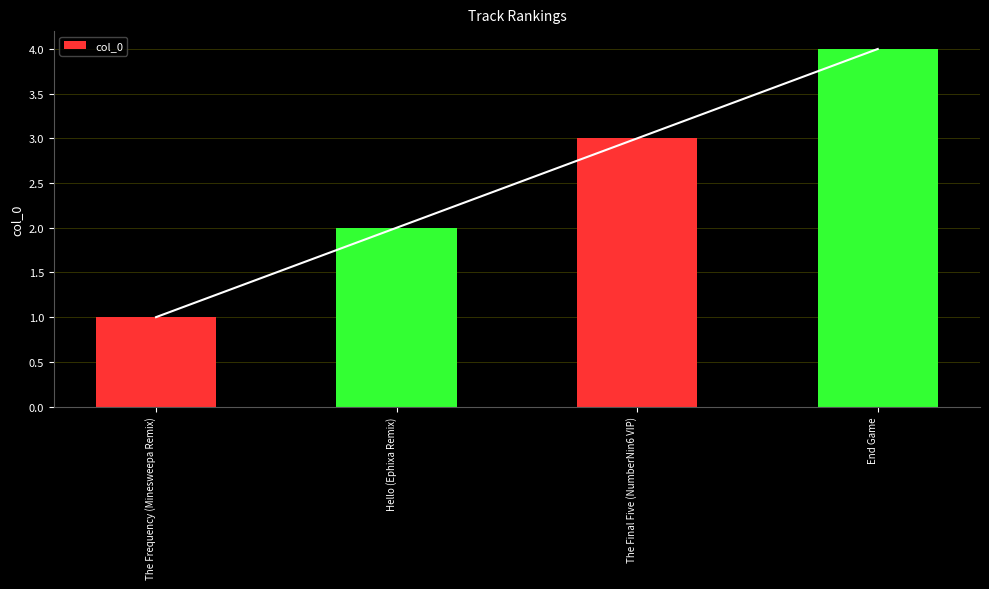

What is the label of the 2nd bar from the right?

The Final Five (NumberNin6 VIP)